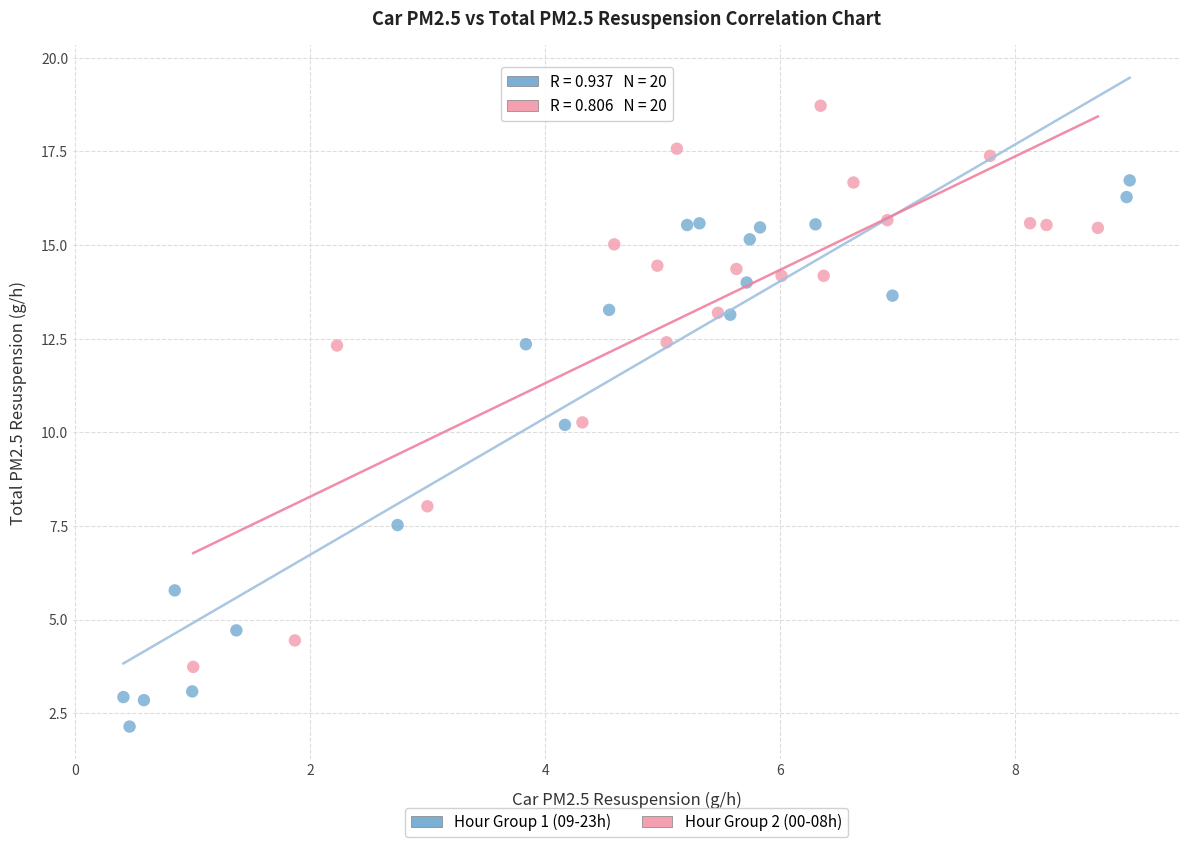

Which series contains the lowest Y value?

Hour Group 1 (09-23h)